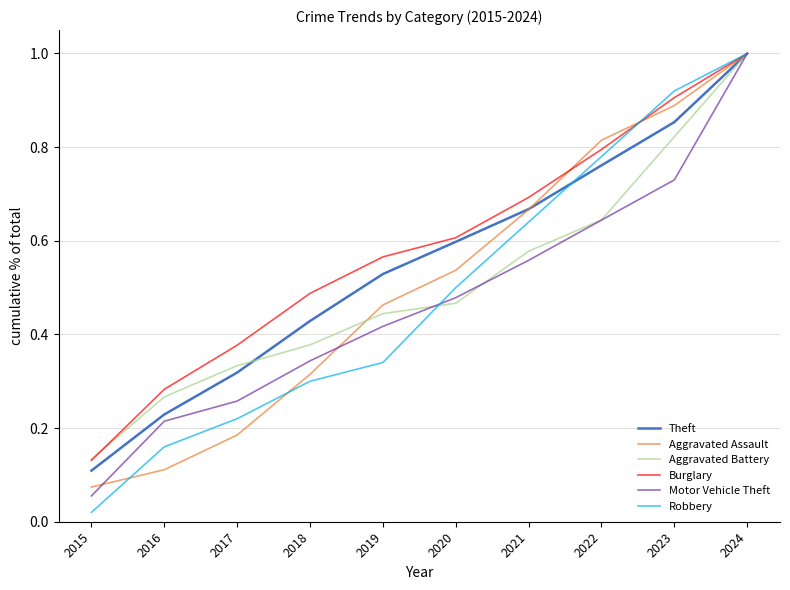

Is the value of Aggravated Assault at 2017 greater than the value of Robbery at 2018?

No